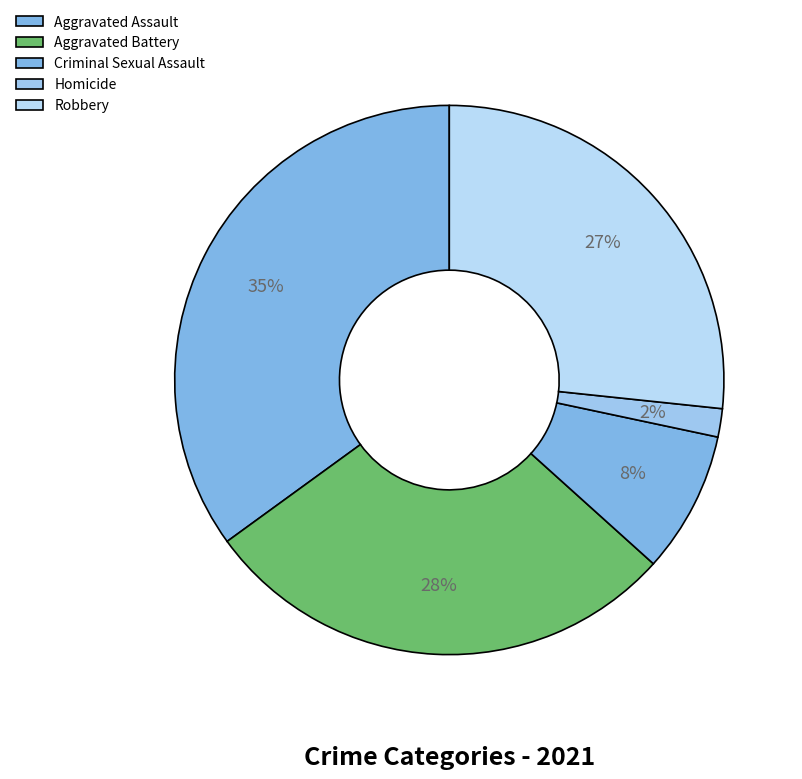

Rank the categories by value from lowest to highest.

Homicide, Criminal Sexual Assault, Robbery, Aggravated Battery, Aggravated Assault